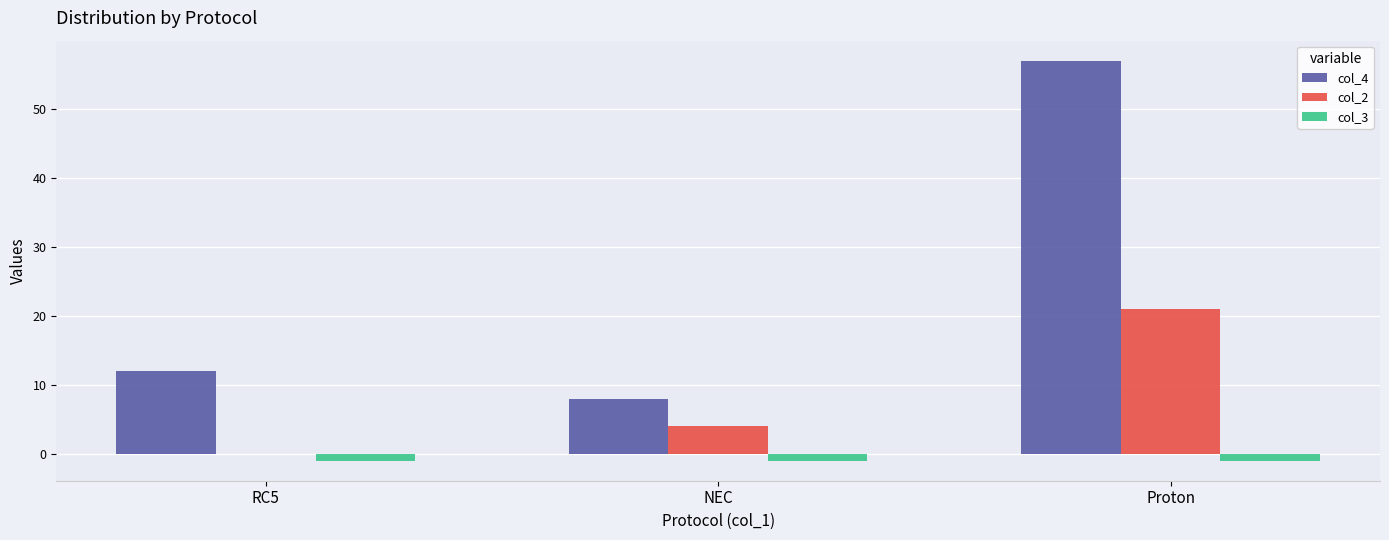

Which series has the largest total across all categories?

col_4